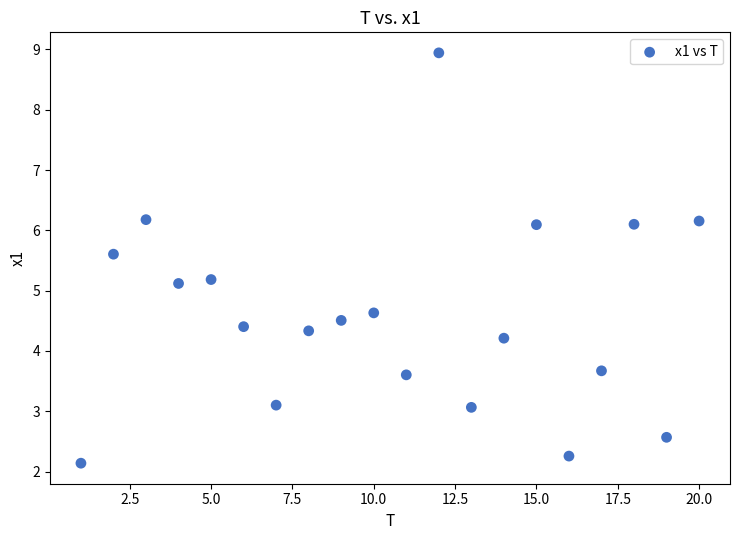

What is the range of X values (max minus min)?

19.0